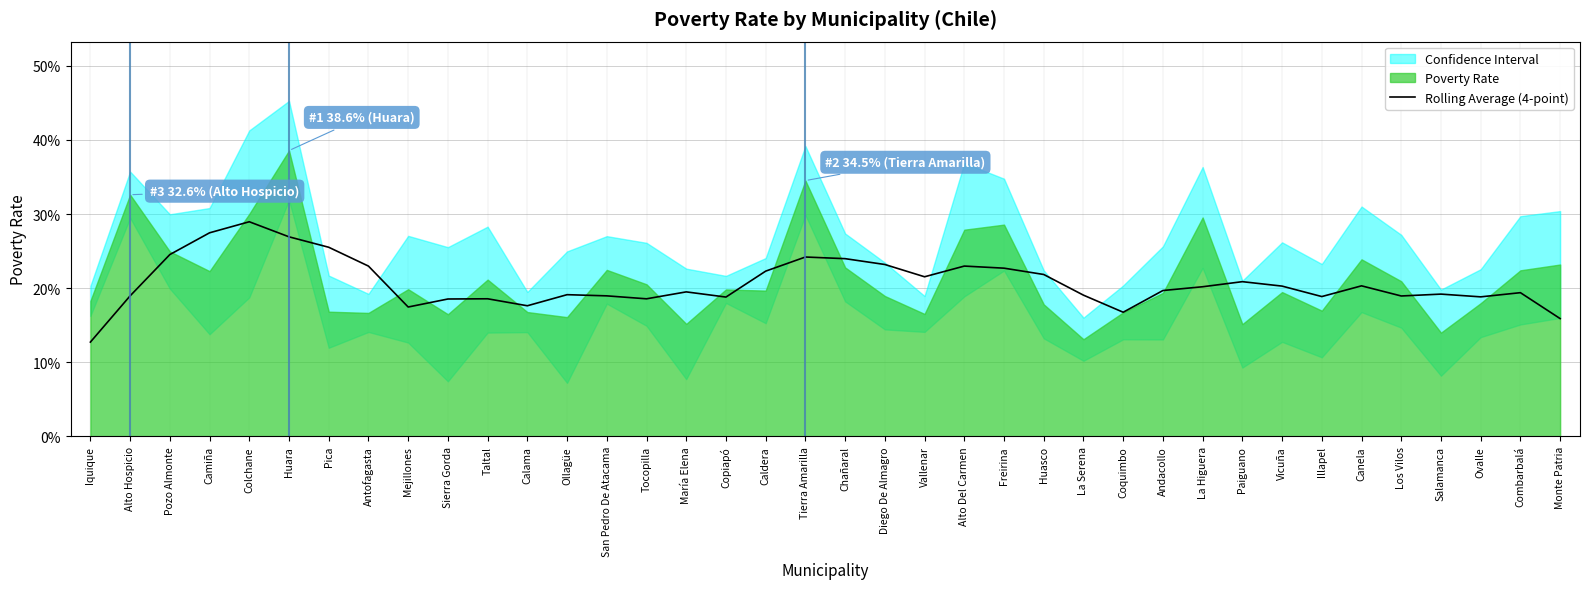

Reading right to left, what are all the values shown in this chart?

0.2	0.2	0.2	0.2	0.2	0.2	0.2	0.2	0.2	0.2	0.2	0.2	0.2	0.2	0.2	0.2	0.2	0.2	0.2	0.2	0.2	0.2	0.2	0.2	0.2	0.2	0.2	0.2	0.2	0.2	0.2	0.3	0.3	0.3	0.3	0.2	0.2	0.1